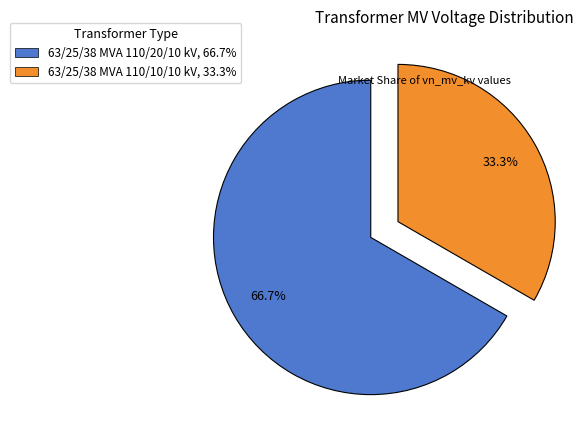

What percentage is the 63/25/38 MVA 110/20/10 kV slice, to the nearest percent?

67%